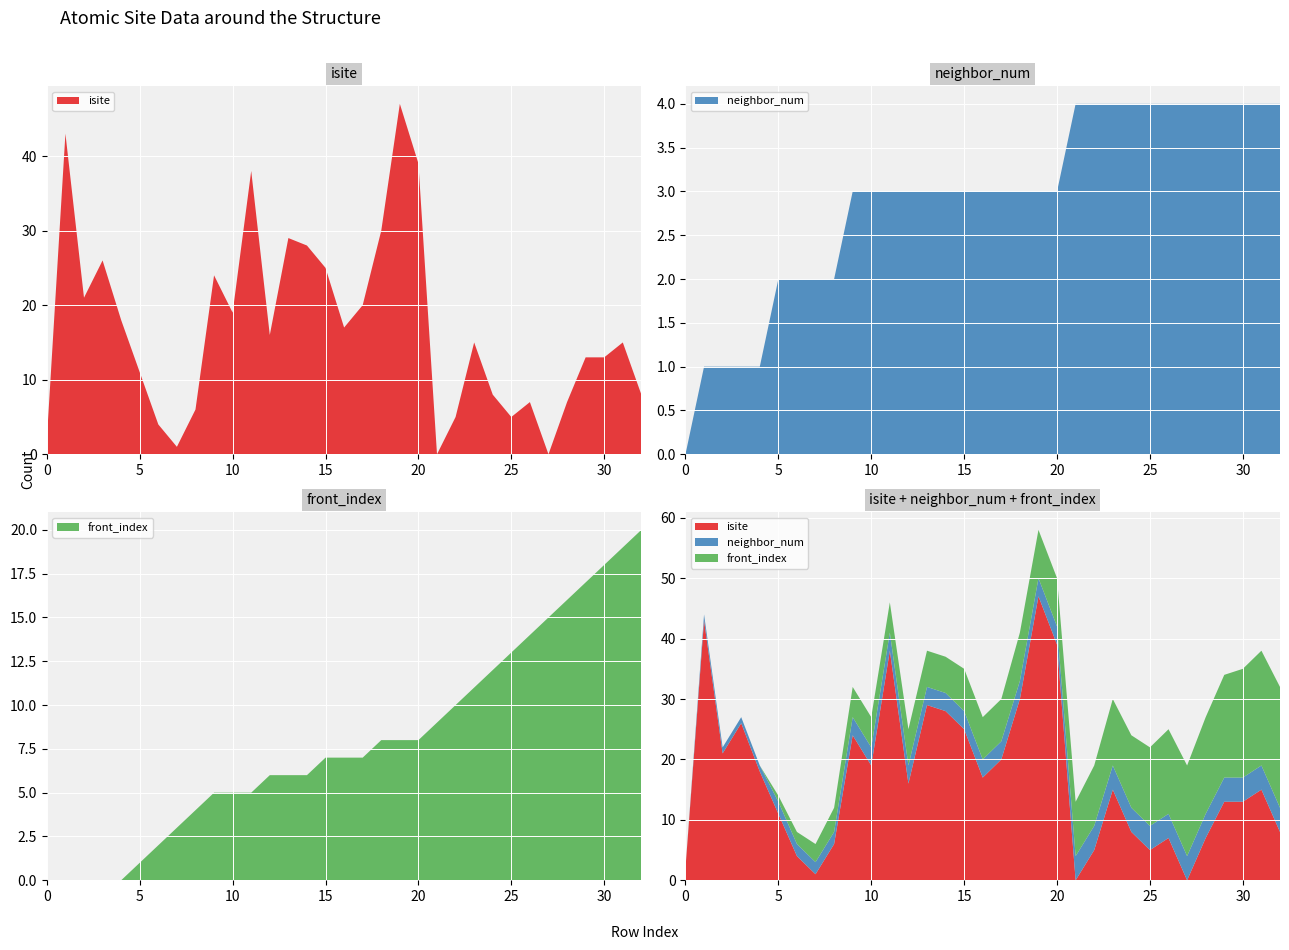

Reading right to left, transcribe all the data shown in this chart.

isite: 8	15	13	13	7	0	7	5	8	15	5	0	39	47	30	20	17	25	28	29	16	38	19	24	6	1	4	11	18	26	21	43	2
neighbor_num: 4	4	4	4	4	4	4	4	4	4	4	4	3	3	3	3	3	3	3	3	3	3	3	3	2	2	2	2	1	1	1	1	0
front_index: 20	19	18	17	16	15	14	13	12	11	10	9	8	8	8	7	7	7	6	6	6	5	5	5	4	3	2	1	0	0	0	0	0